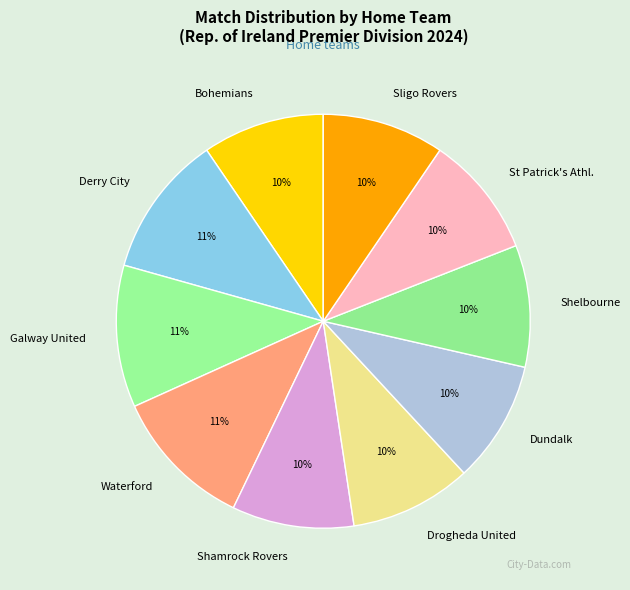

Is there any slice that represents more than half of the pie?

No